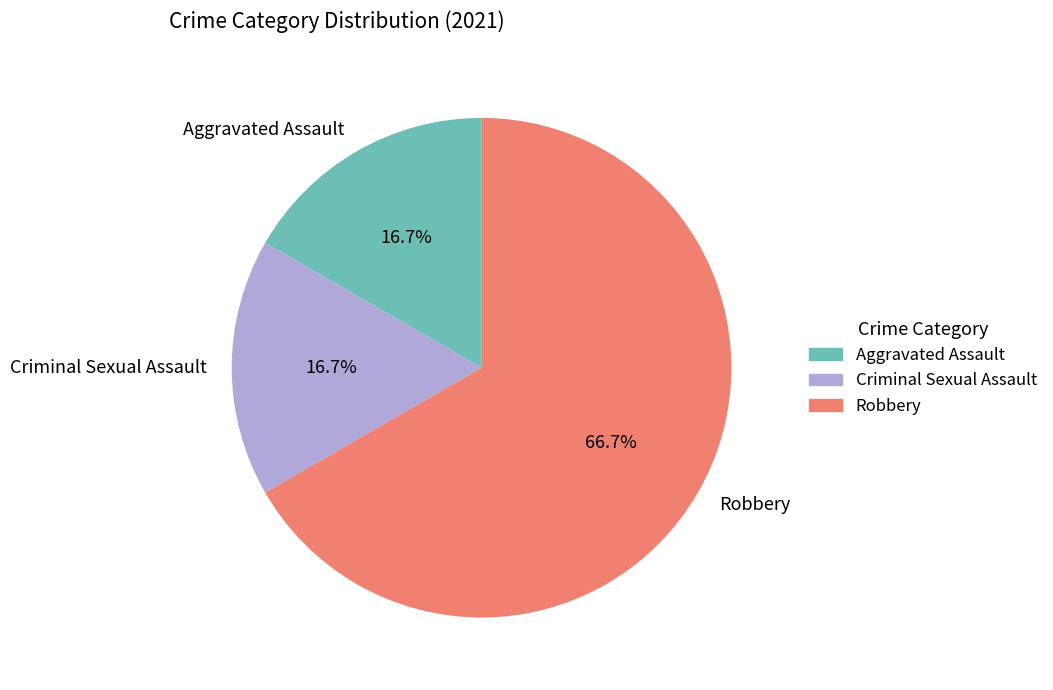

To the nearest percent, what is the difference between the largest and smallest slice percentages?

50%